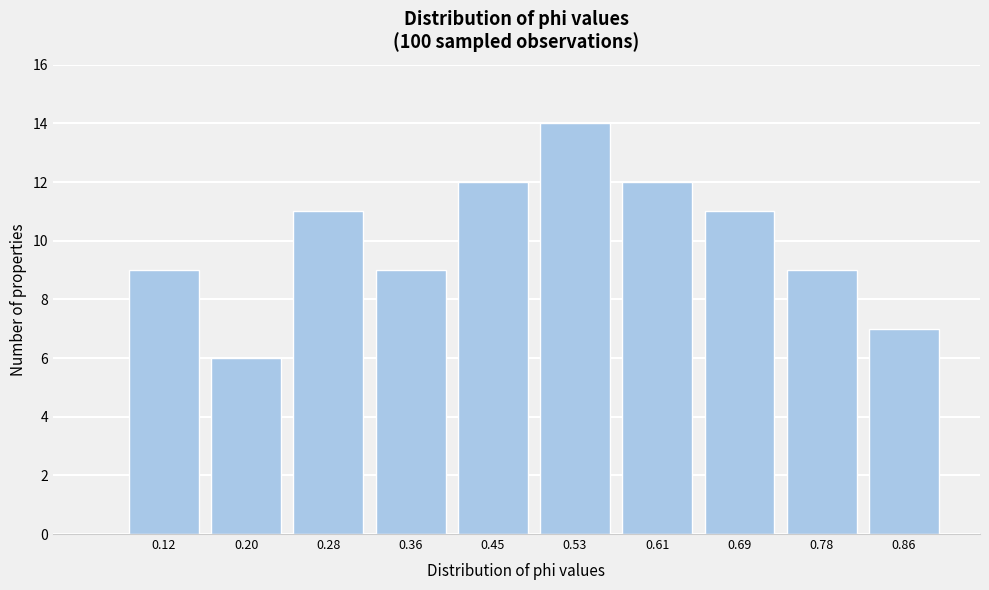

Reading left to right, transcribe all the data shown in this chart.

9	6	11	9	12	14	12	11	9	7